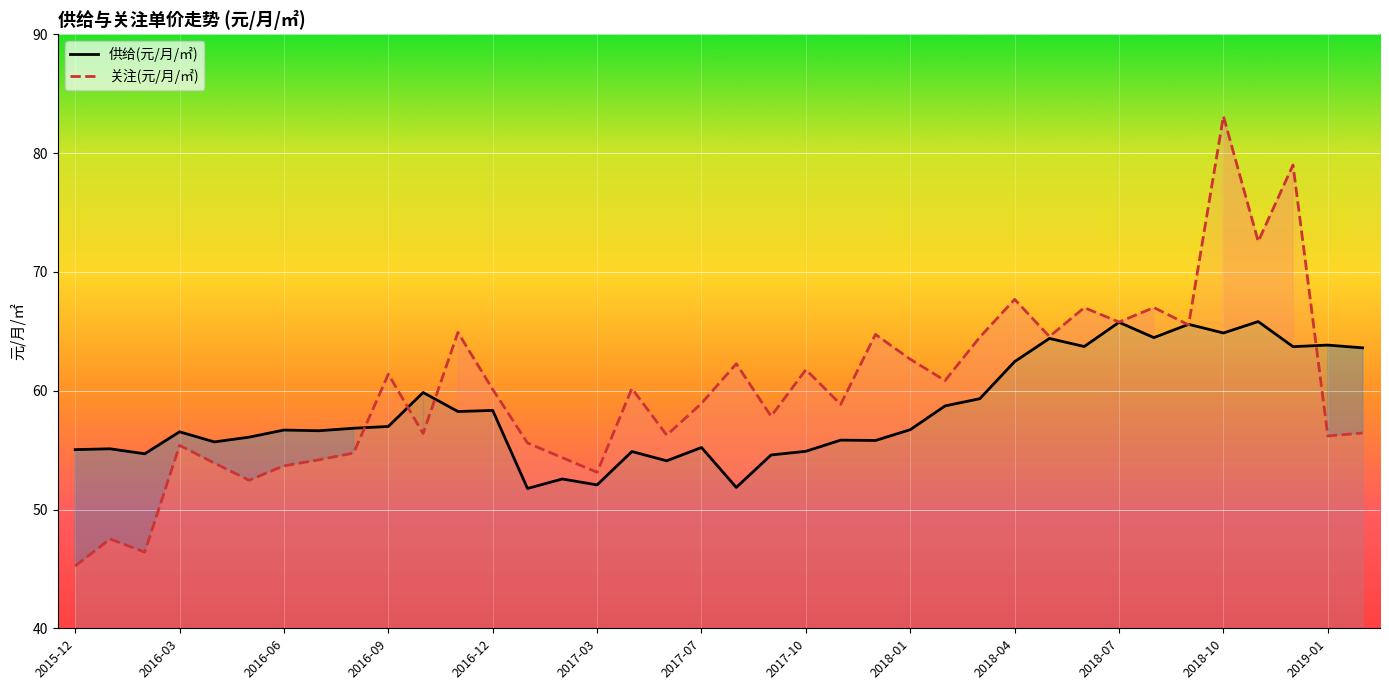

How many series are shown in this chart?

2